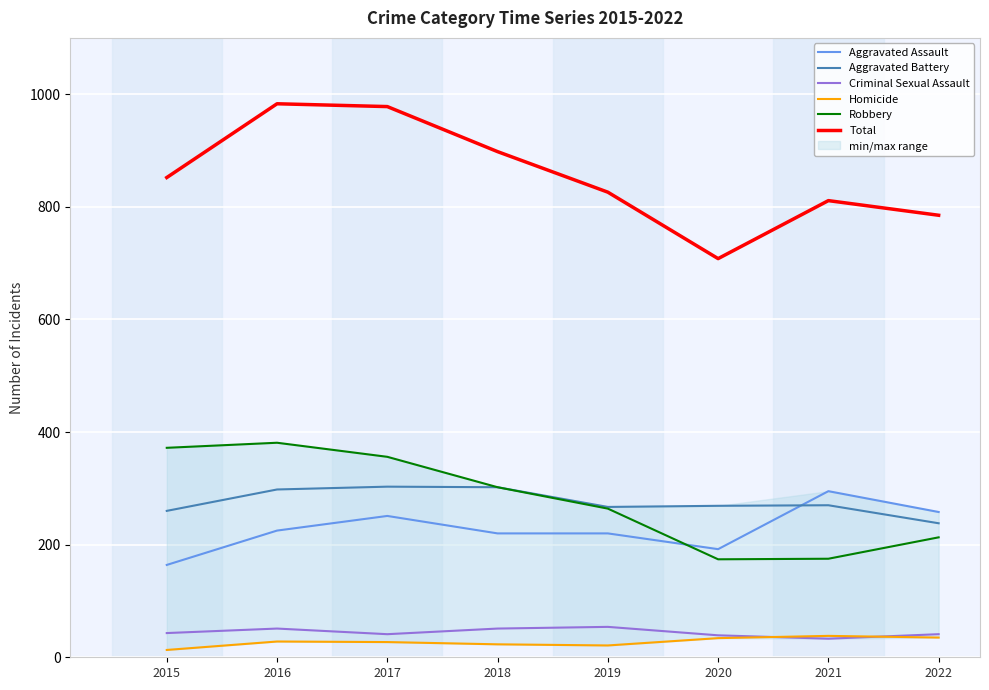

What is the total value across all series at 2021?

1622